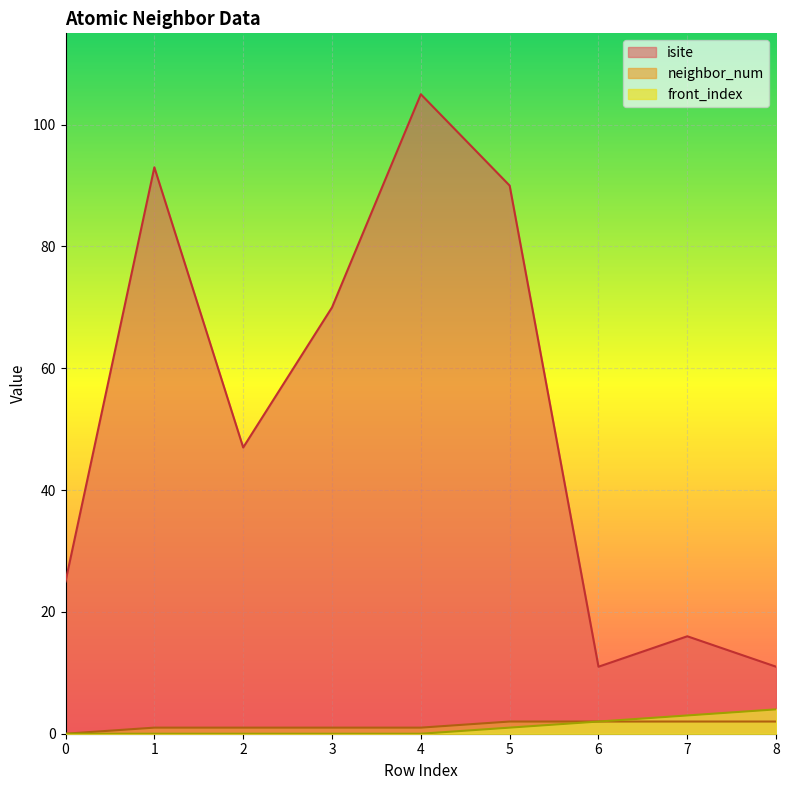

Rank the series at 4 from highest to lowest value.

isite, neighbor_num, front_index